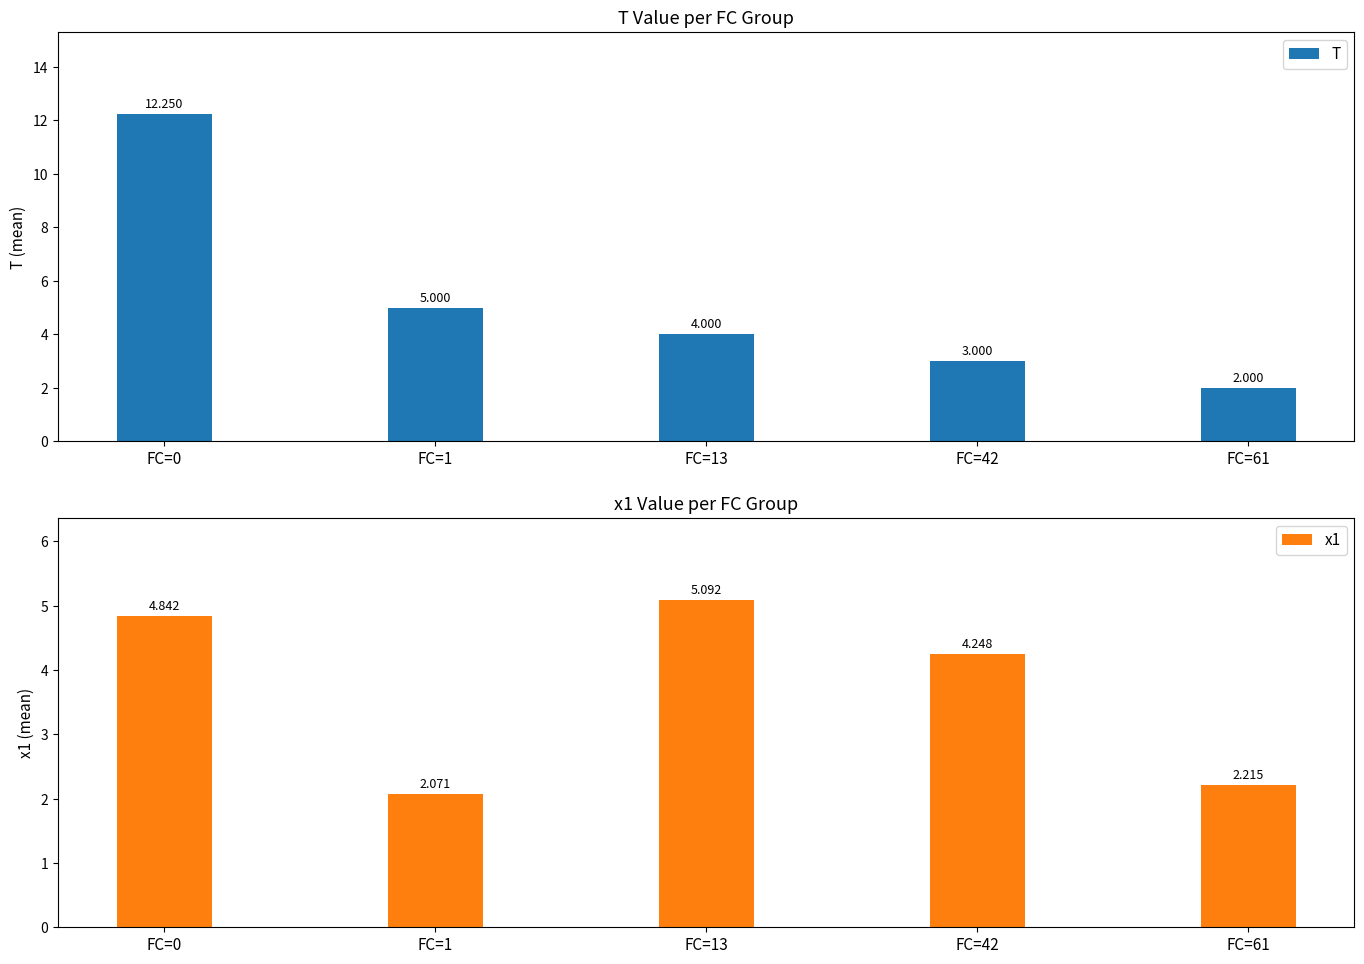

Between FC=0 and FC=61, which series saw the biggest shift?

T